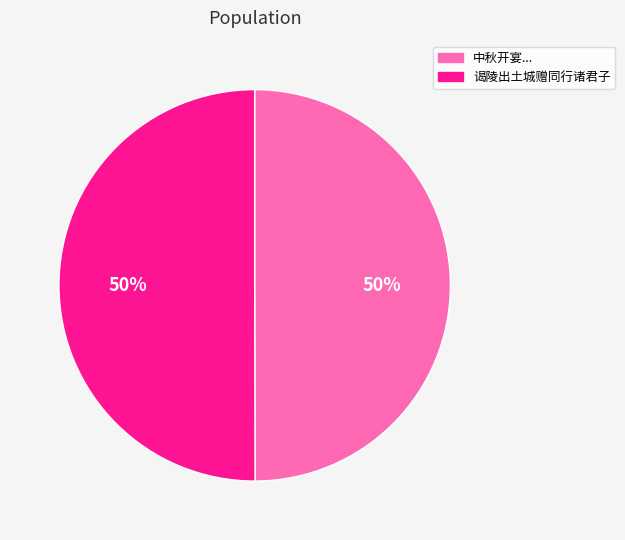

How many slices are in this pie chart?

2